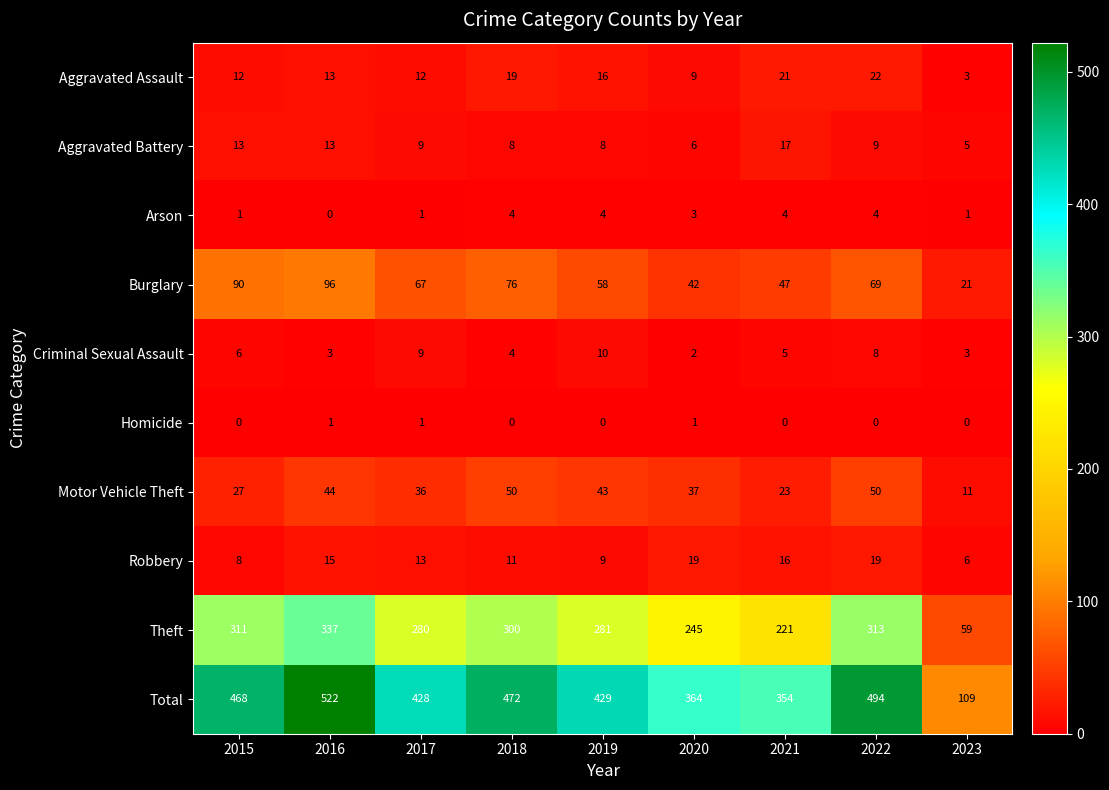

Where does the Total series first go above 429?

2015